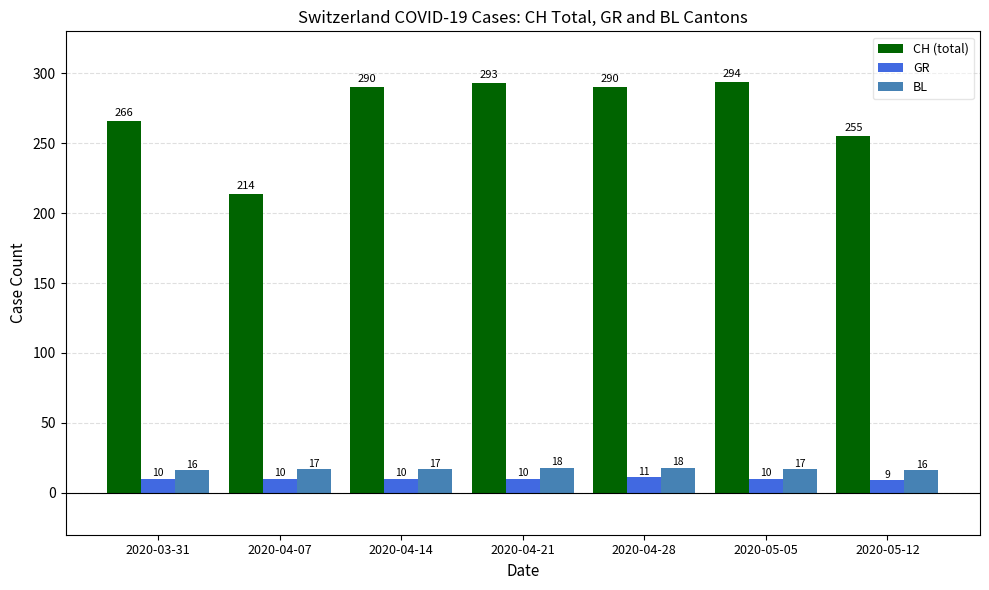

What position from the right is 2020-04-07?

6